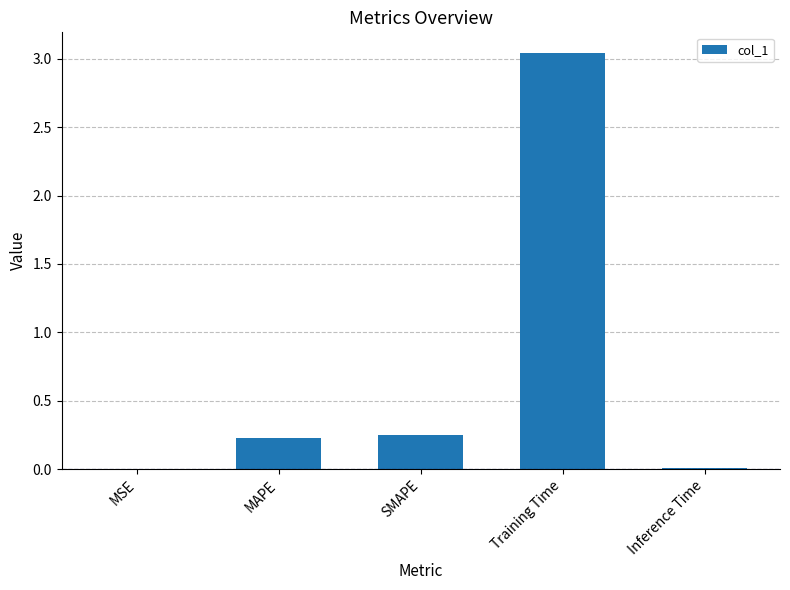

Which category has the highest value across all series?

Training Time